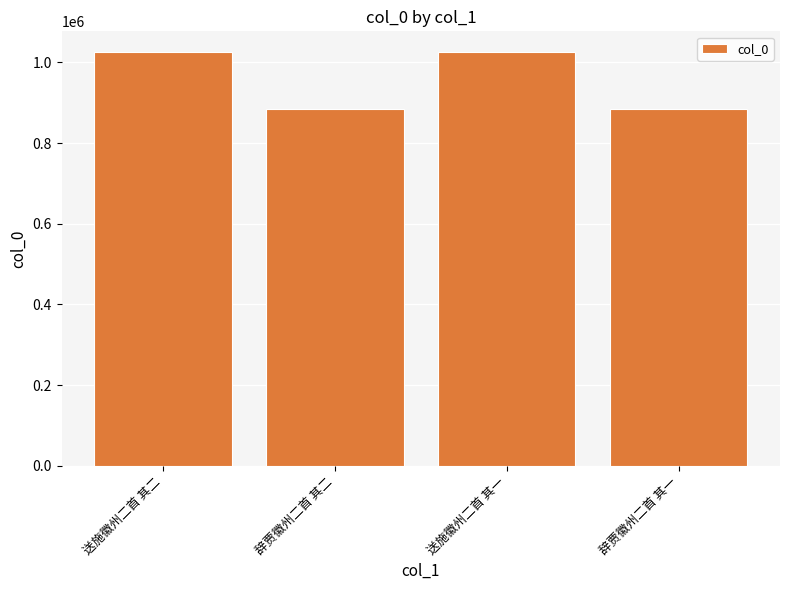

Count the number of categories in the chart.

4